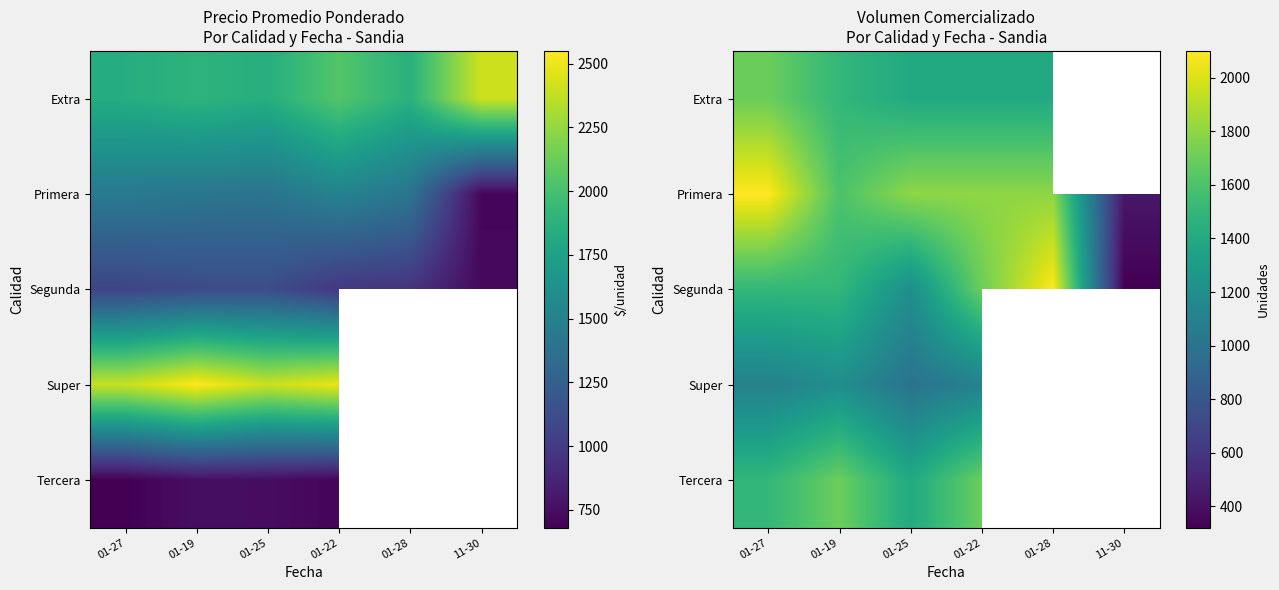

List the series in order of their overall mean, highest first.

Primera, Segunda, Extra, Tercera, Super